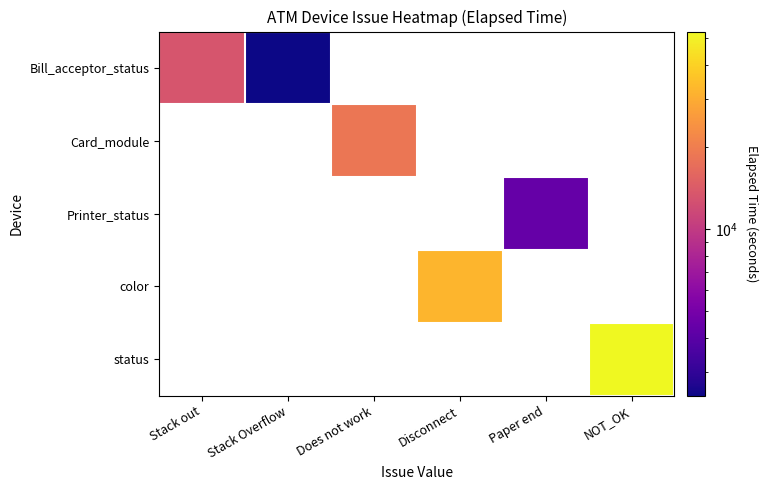

Which series has the widest spread of values?

Bill_acceptor_status